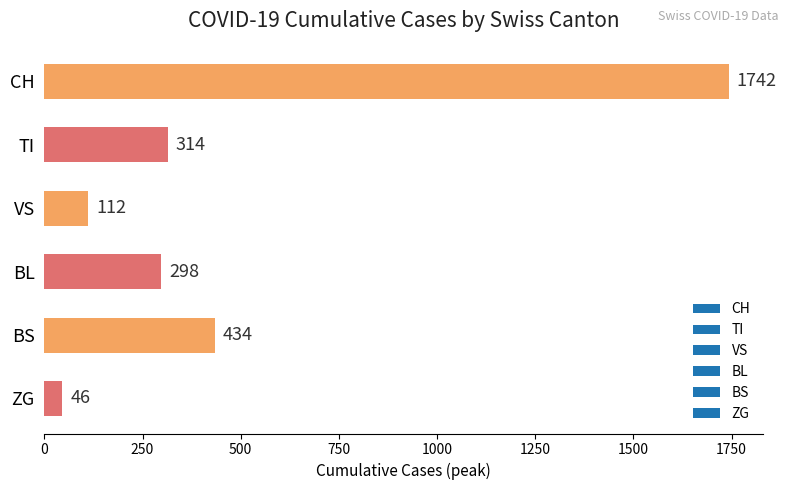

How many series are shown in this chart?

1